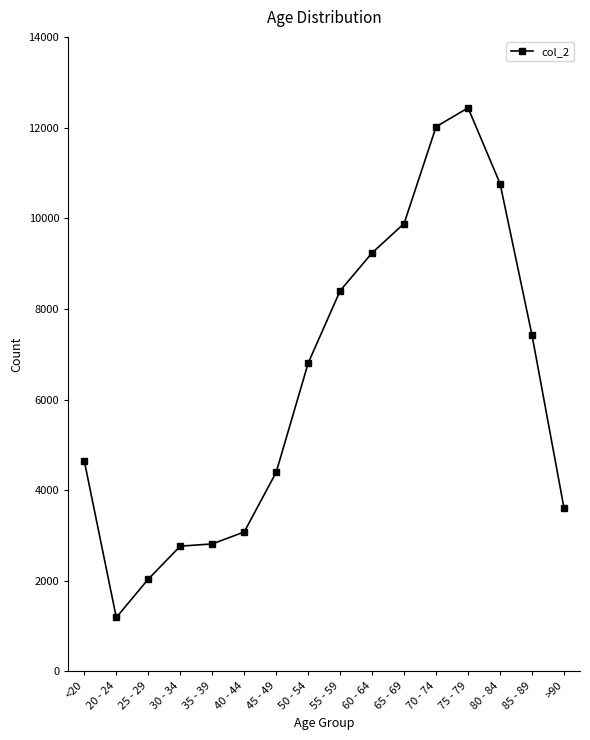

Which has a higher value, 80 - 84 or 85 - 89?

80 - 84